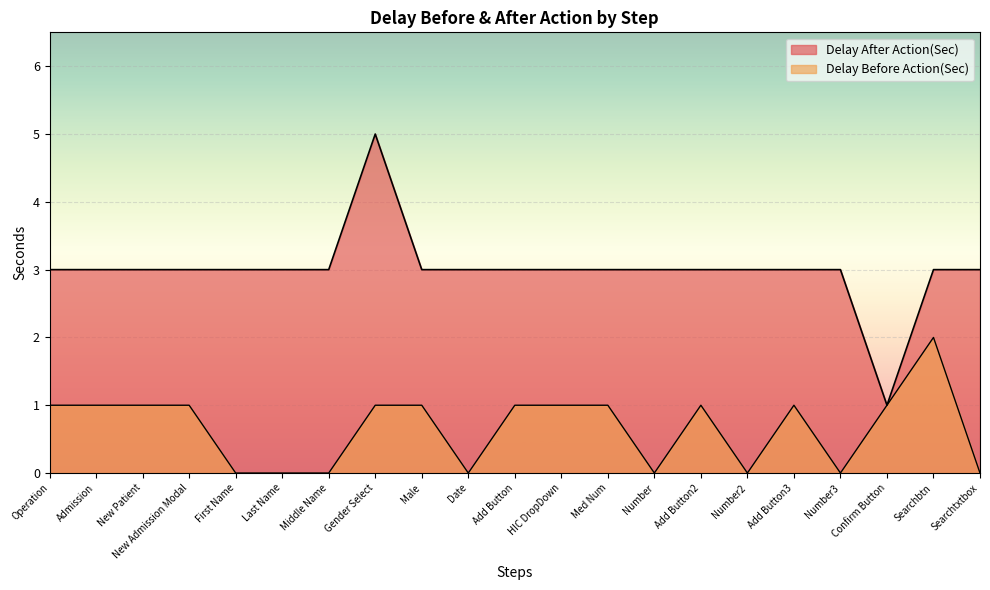

Rank the series by their average value, from highest to lowest.

Delay After Action(Sec), Delay Before Action(Sec)